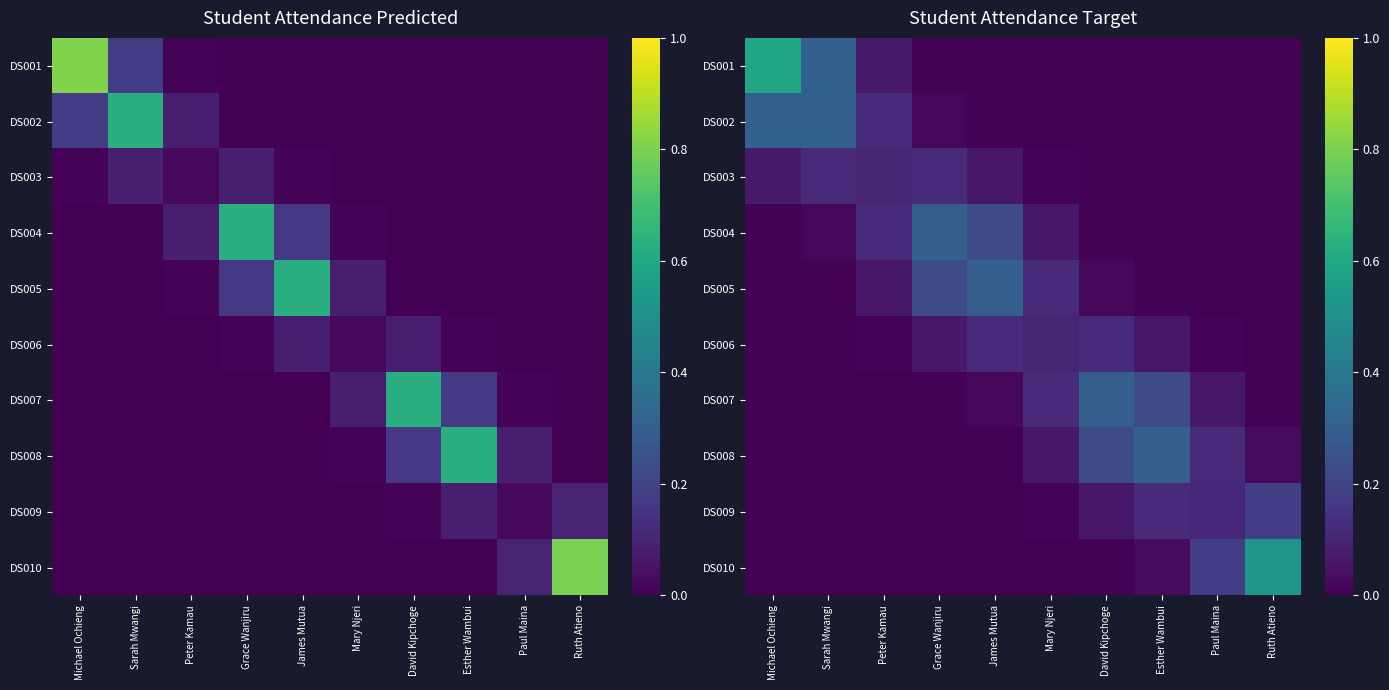

What is the difference between the highest and lowest values at Peter Kamau?

0.1